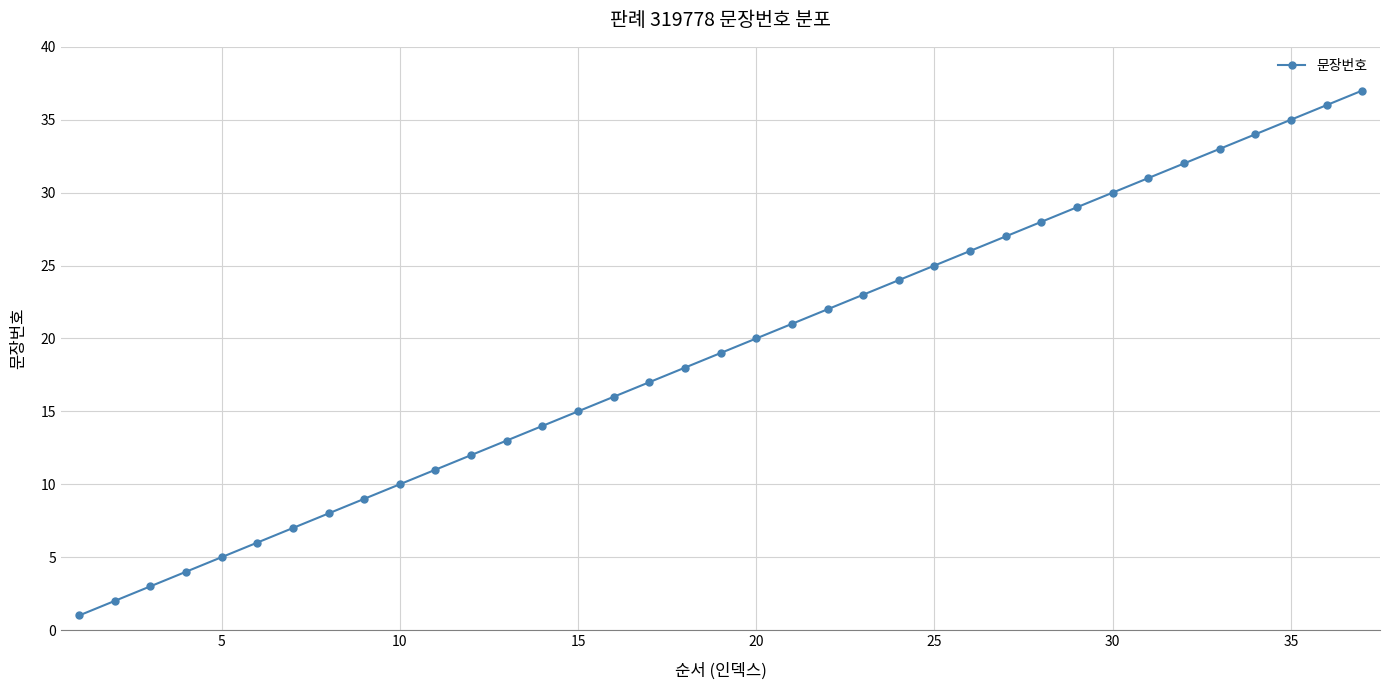

What is the sum of all values?

703